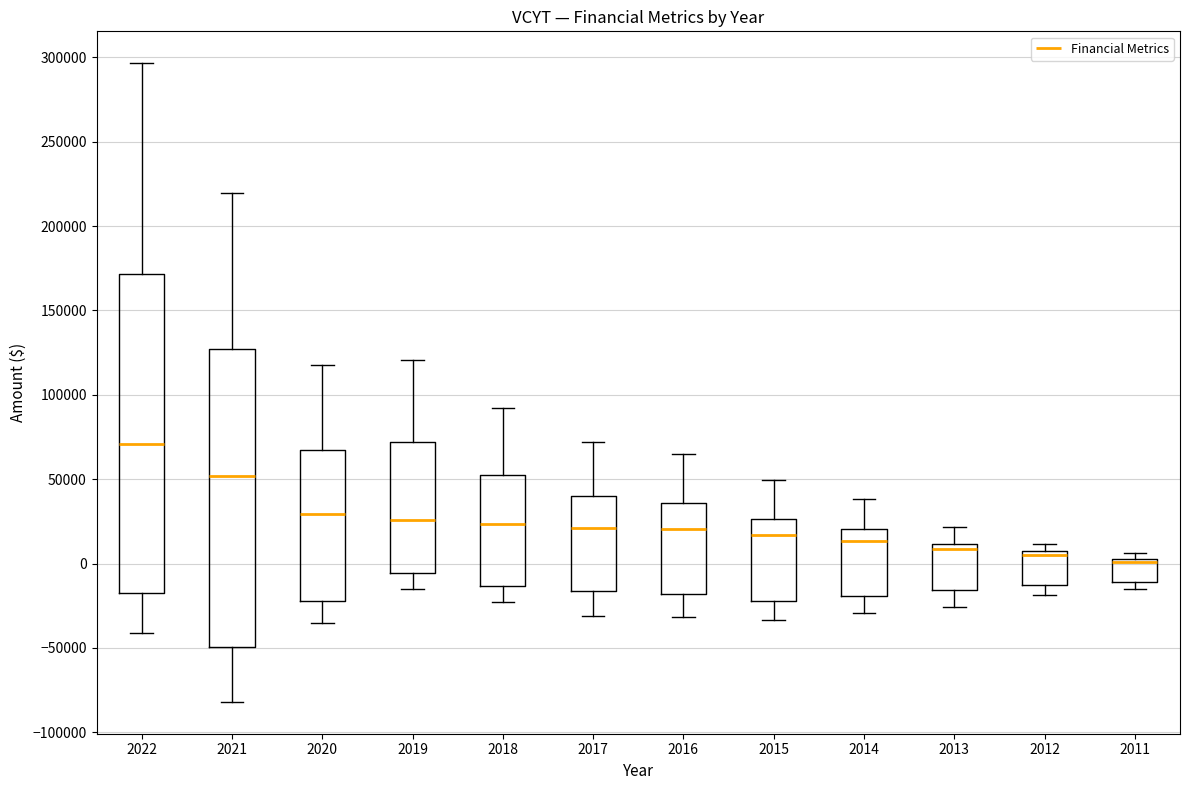

Reading left to right, transcribe this box plot: for each box, give where its median line is, the range the box spans, and where its two whiskers end, as read against the y-axis. The values are not printed on the chart, so give them approximately, as read against the axis.

2022: median 70000, box -15000 to 170000, whiskers -40000 to 295000
2021: median 50000, box -50000 to 125000, whiskers -80000 to 220000
2020: median 30000, box -20000 to 65000, whiskers -35000 to 120000
2019: median 25000, box -5000 to 70000, whiskers -15000 to 120000
2018: median 25000, box -15000 to 50000, whiskers -25000 to 90000
2017: median 20000, box -15000 to 40000, whiskers -30000 to 70000
2016: median 20000, box -20000 to 35000, whiskers -30000 to 65000
2015: median 15000, box -20000 to 25000, whiskers -35000 to 50000
2014: median 15000, box -20000 to 20000, whiskers -30000 to 40000
2013: median 10000 (just below the box's upper edge), box -15000 to 10000, whiskers -25000 to 20000
2012: median 5000 (just below the box's upper edge), box -15000 to 5000, whiskers -20000 to 10000
2011: median 0, box -10000 to 5000, whiskers -15000 to 5000 (just above the box's upper edge)